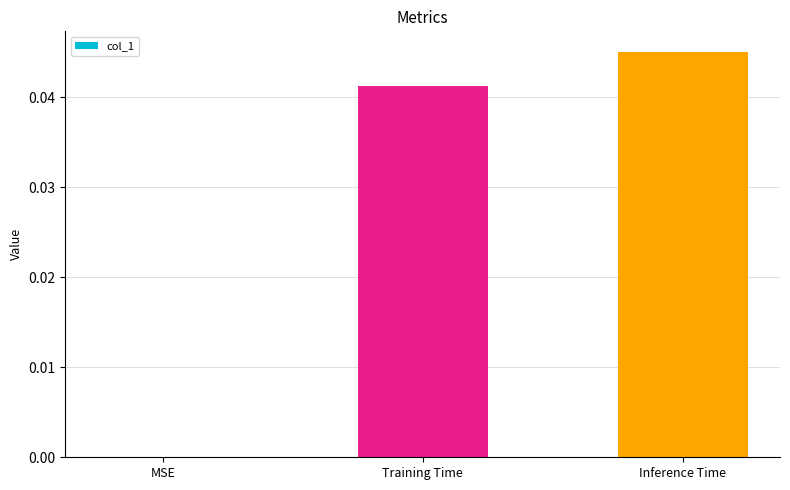

At which category does the chart reach its peak across all series?

Inference Time